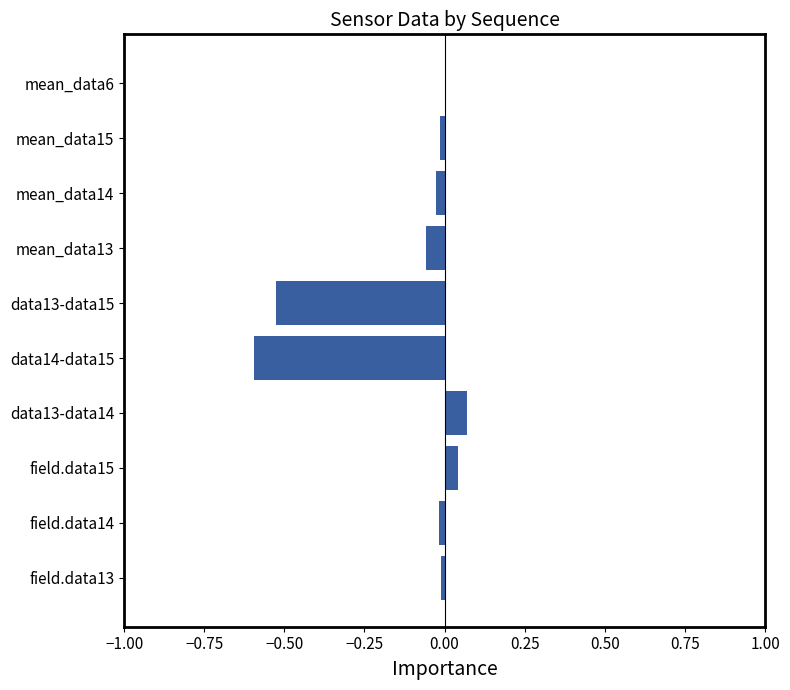

True or false: the data shows -0.0 at field.data13.

True